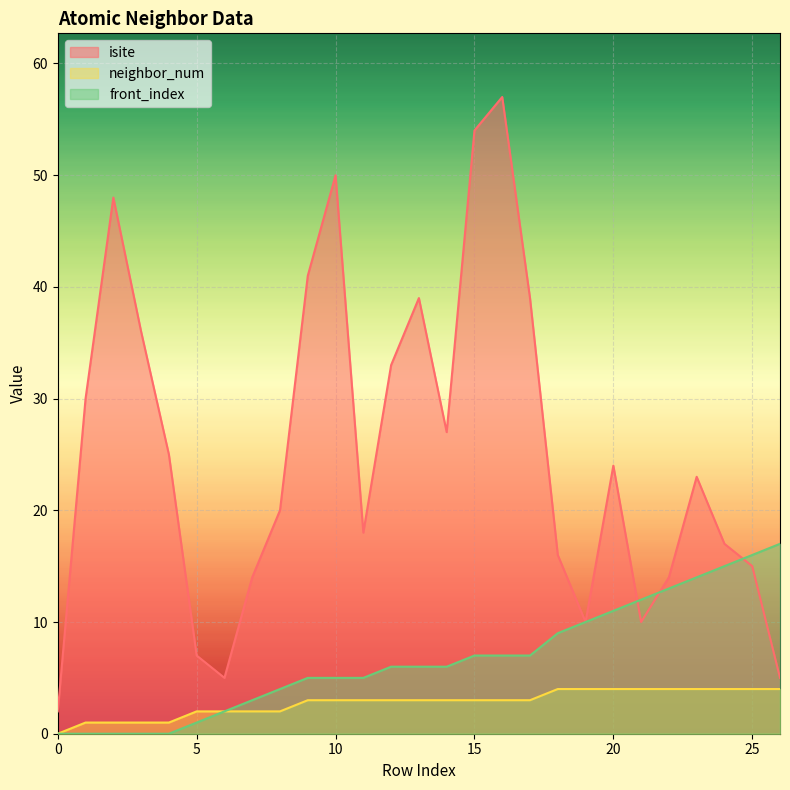

What is the difference between the maximum and minimum values in the front_index series?

17